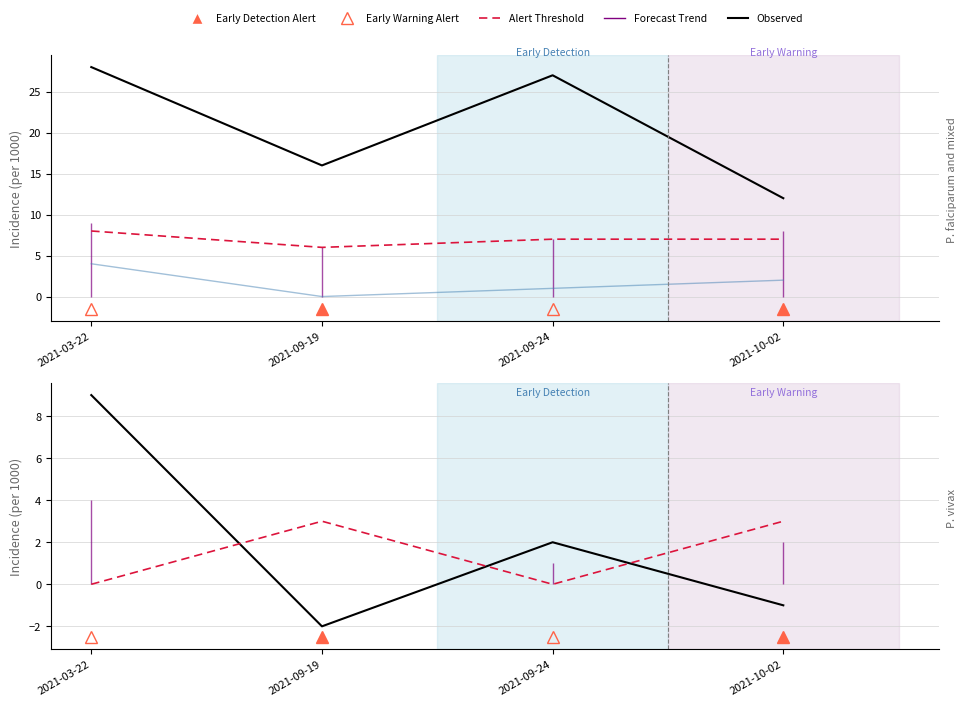

Count the Alert Threshold values in the range 0 to 3.

4